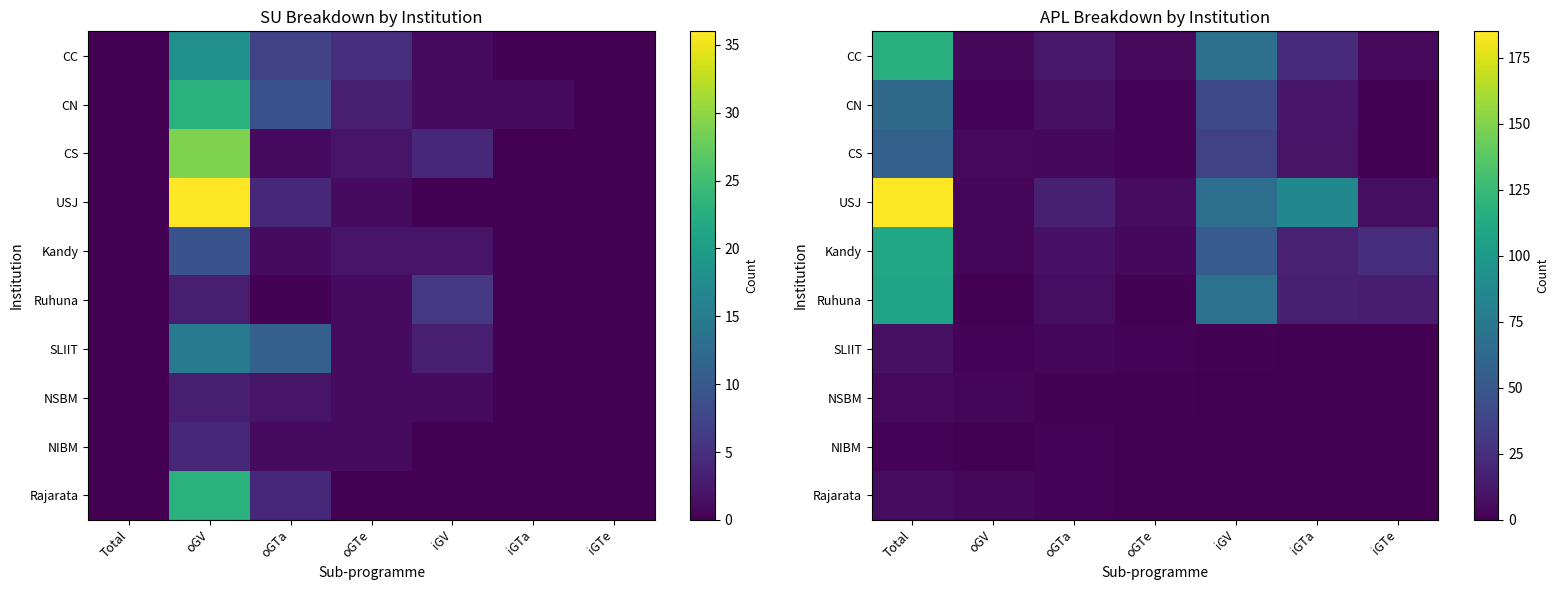

What is the total value across all series at iGTa?

162